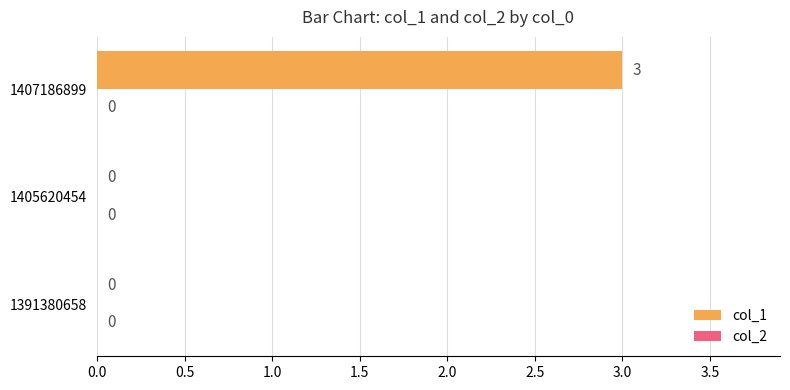

The value at 1391380658 is -2. True or false?

False